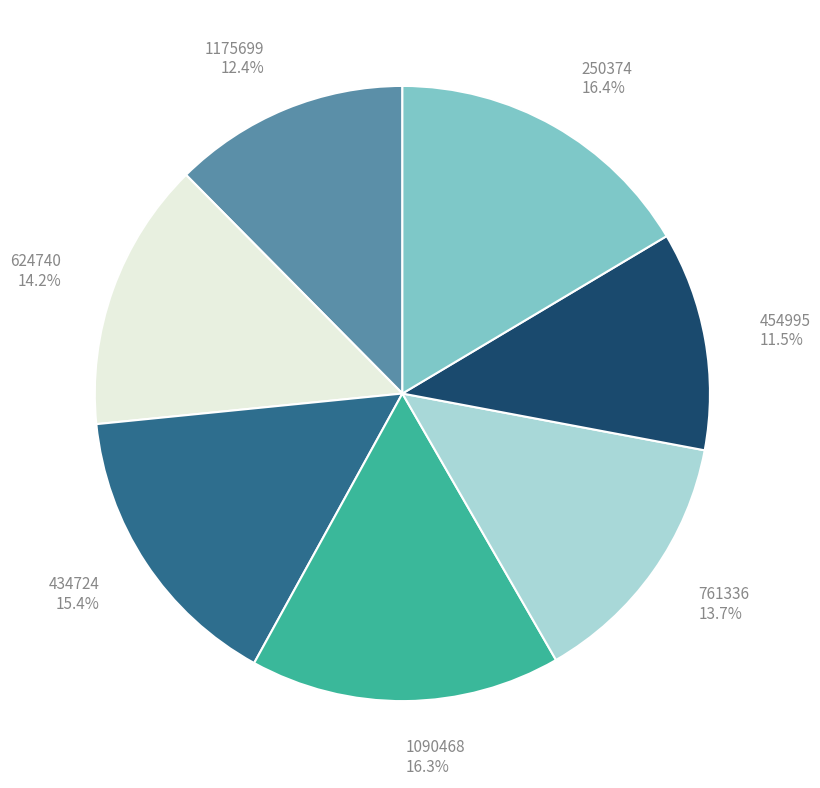

To the nearest percent, what portion does 1175699 represent?

12%